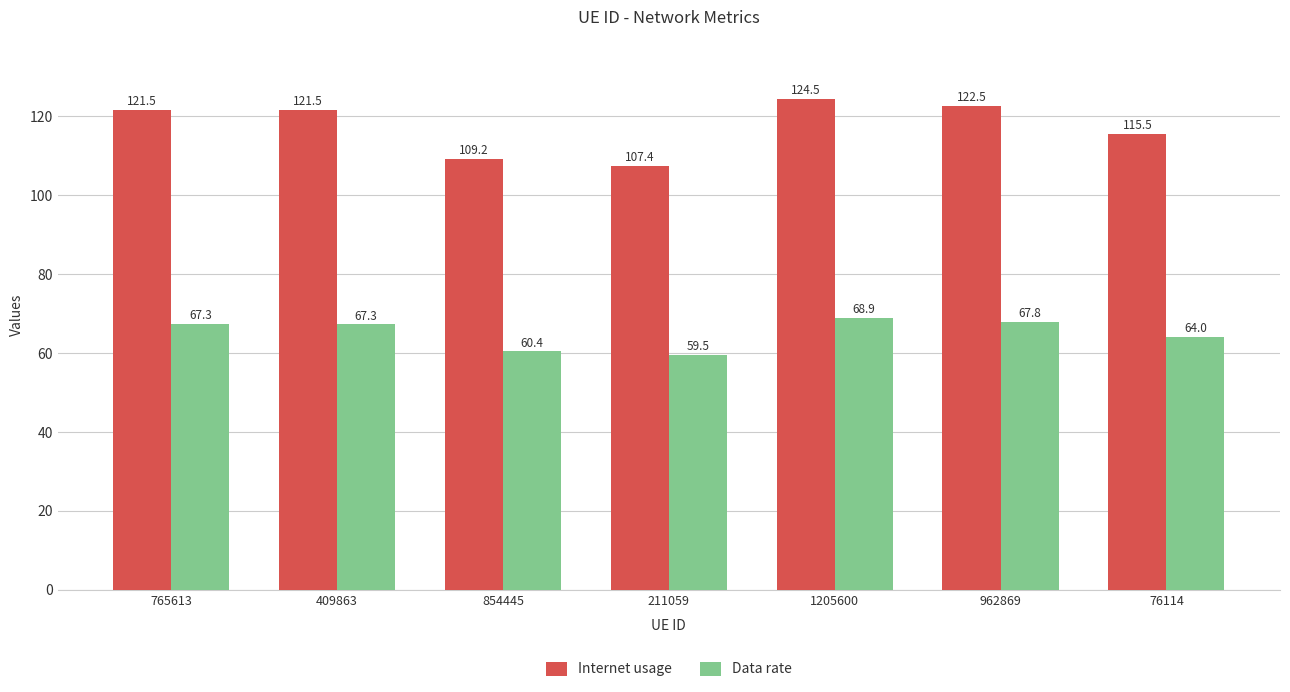

Where is Internet usage nearest to the value 115?

76114